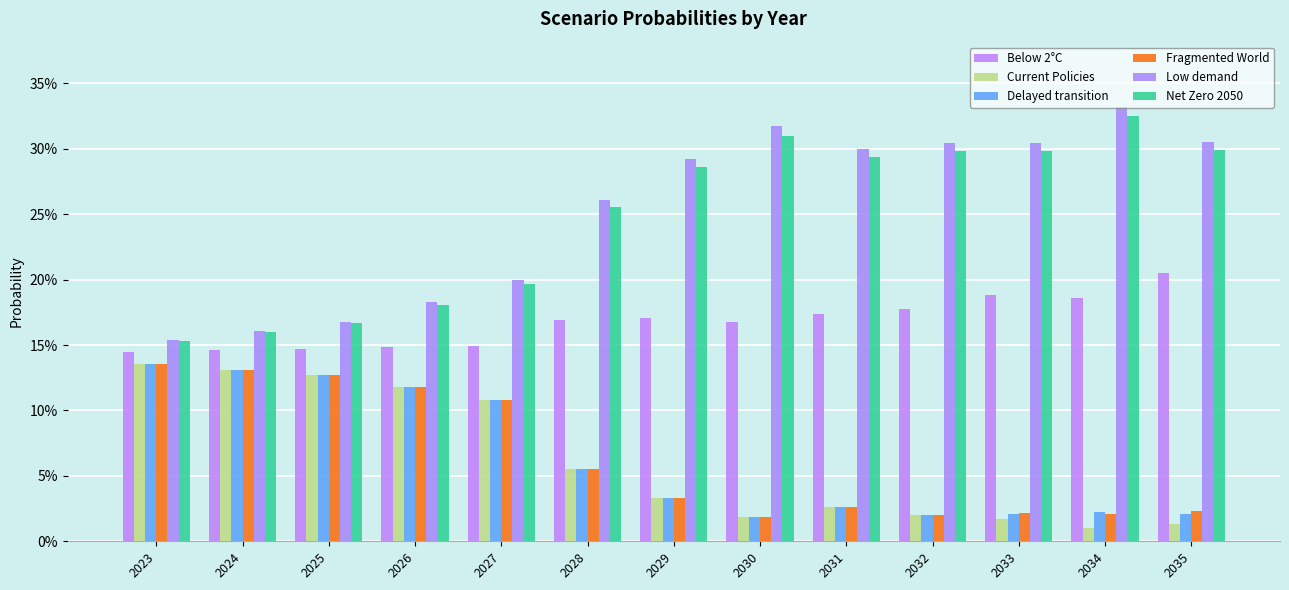

True or false: Delayed transition has a value of 0.1 at 2028.

True